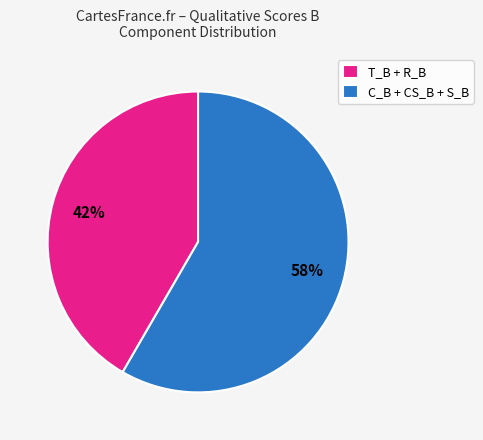

To the nearest percent, what is the combined percentage of C_B + CS_B + S_B and T_B + R_B?

100%